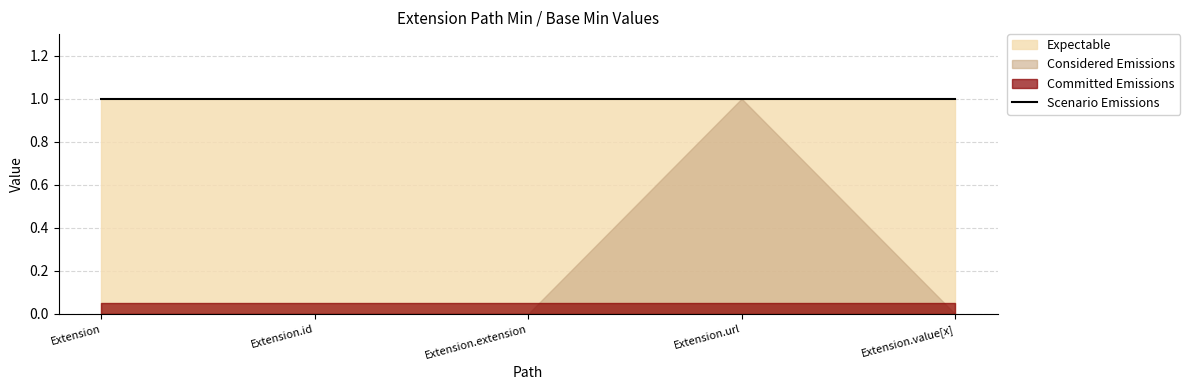

What is the sum of all Max_numeric values?

5